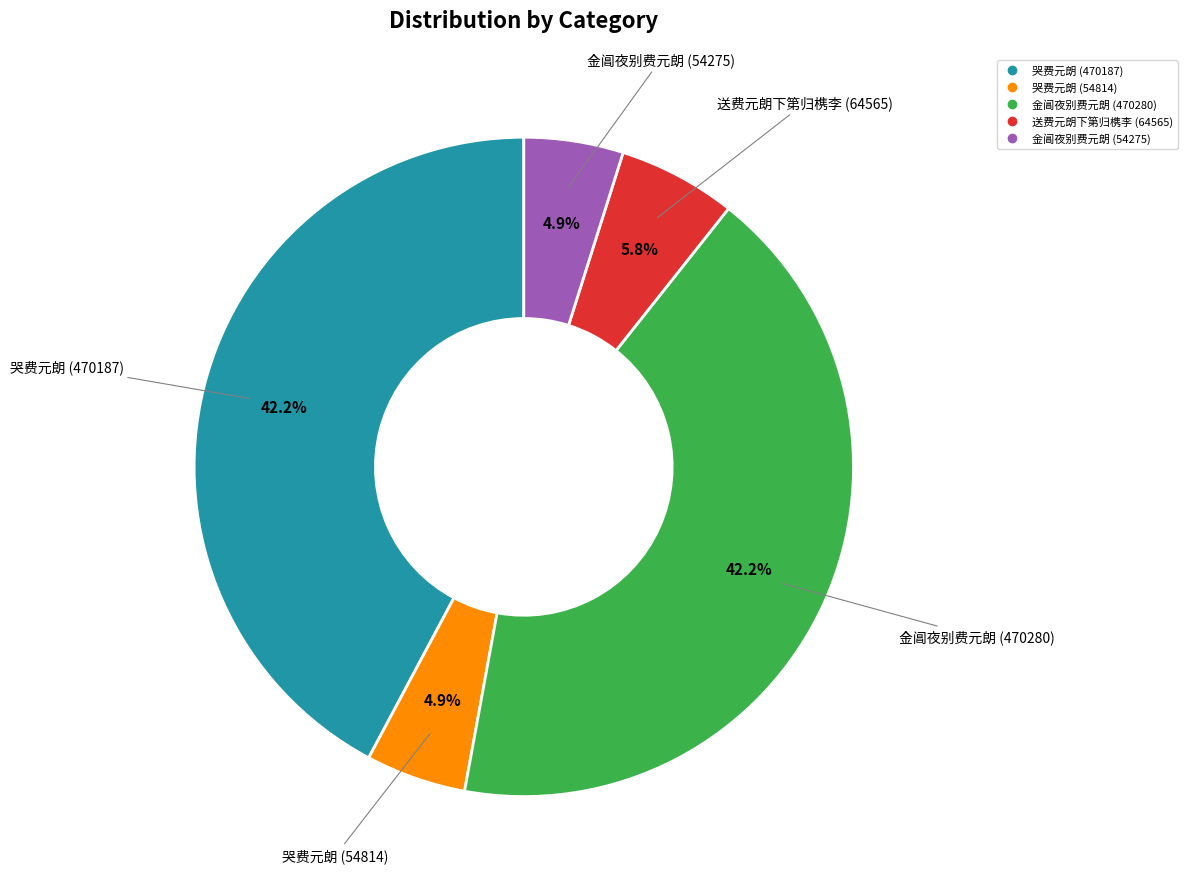

Between 哭费元朗 (54814) and 送费元朗下第归槜李 (64565), which is larger?

送费元朗下第归槜李 (64565)